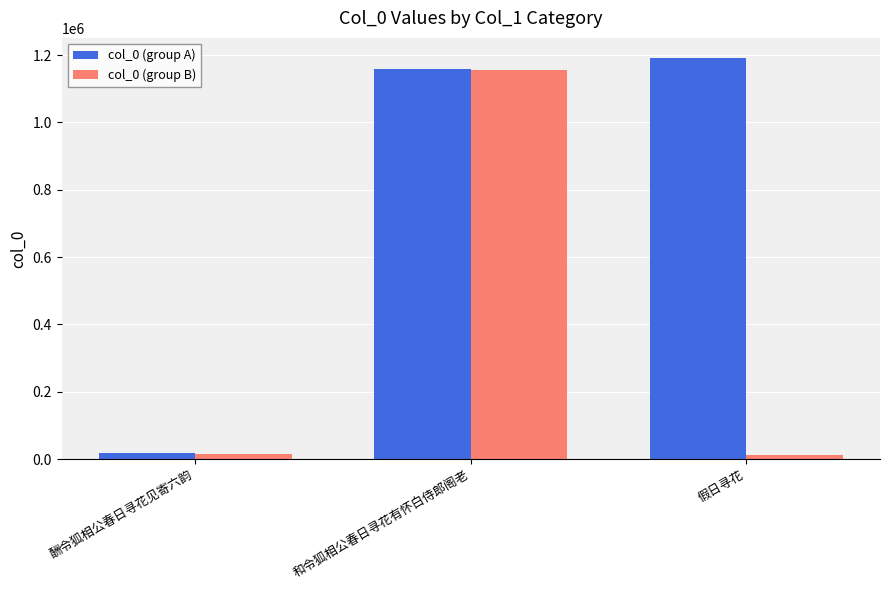

What is the difference between the col_0 (group A) values at 和令狐相公春日寻花有怀白侍郎阁老 and 酬令狐相公春日寻花见寄六韵?

1141080